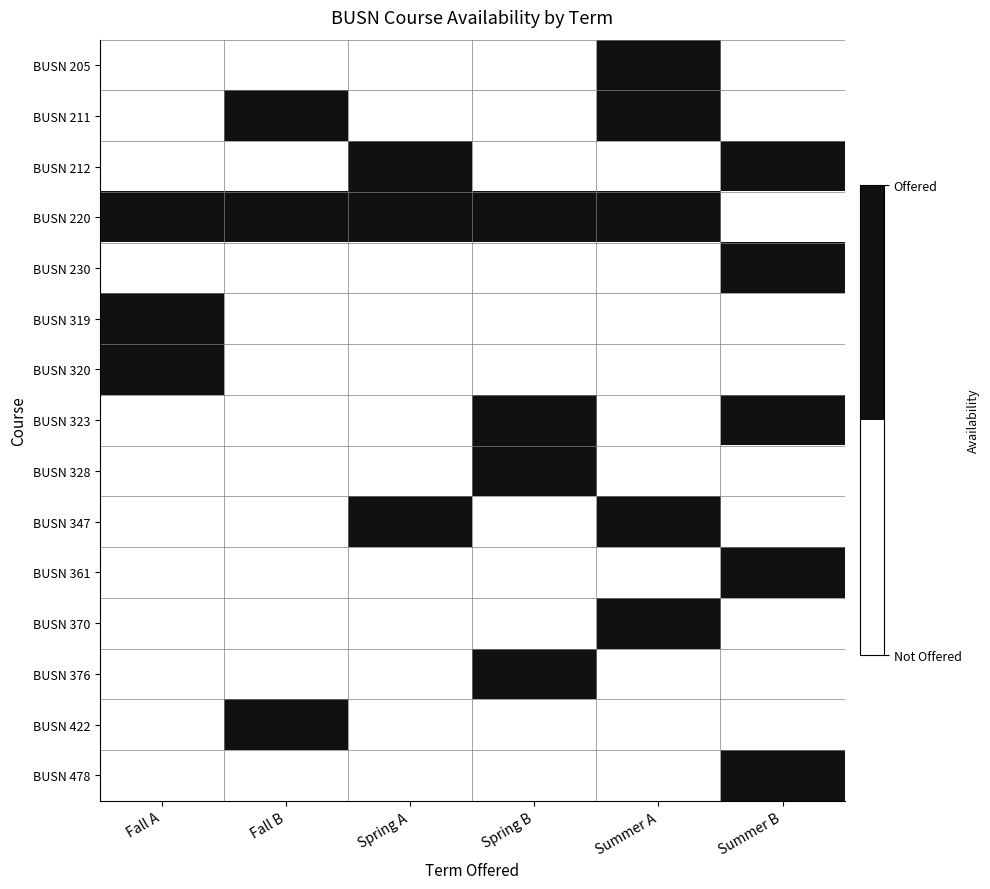

Count the number of data series in this chart.

15